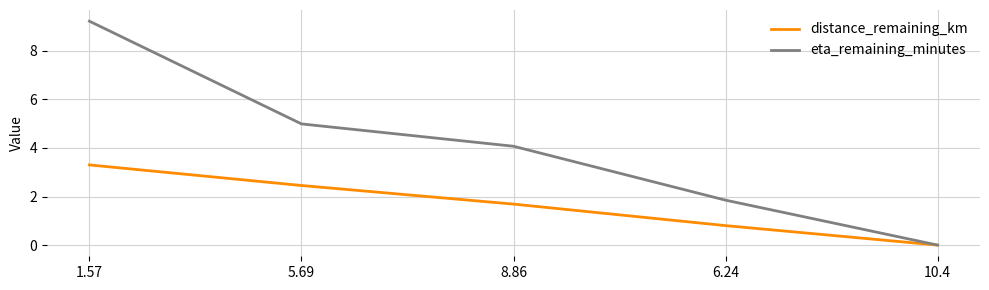

True or false: eta_remaining_minutes has a value of 4.1 at 8.86.

True